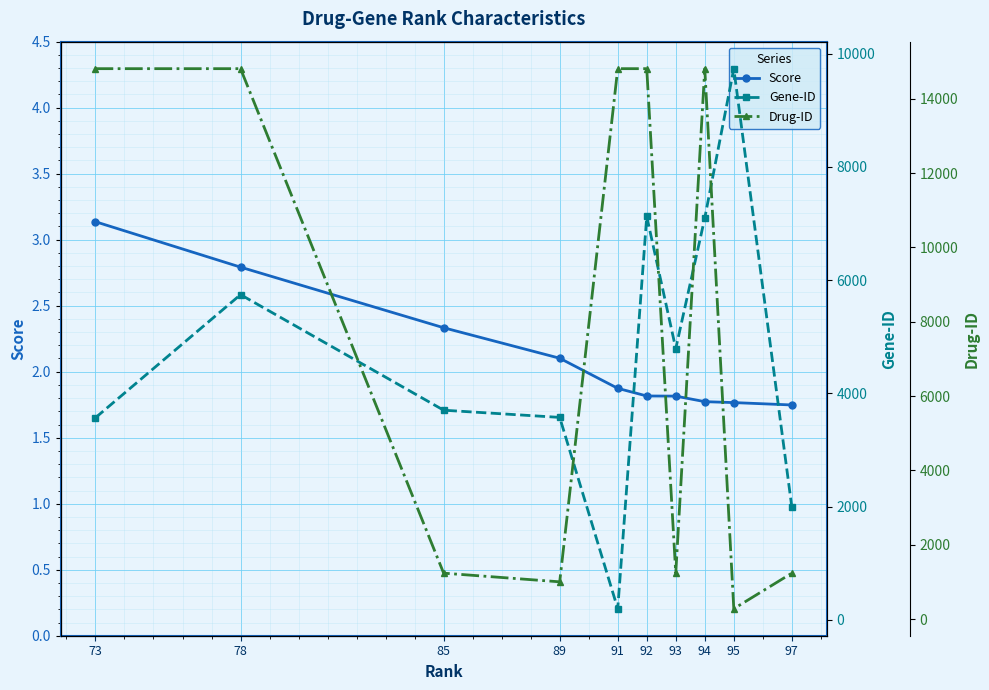

Reading left to right, transcribe all the data shown in this chart.

Score: 73=3.1	78=2.8	85=2.3	89=2.1	91=1.9	92=1.8	93=1.8	94=1.8	95=1.8	97=1.7
Gene-ID: 73=3569.0	78=5743.0	85=3702.0	89=3575.0	91=196.0	92=7124.0	93=4790.0	94=7097.0	95=9734.0	97=1991.0
Drug-ID: 73=14812.0	78=14812.0	85=1234.0	89=1001.0	91=14812.0	92=14812.0	93=1234.0	94=14812.0	95=277.0	97=1234.0